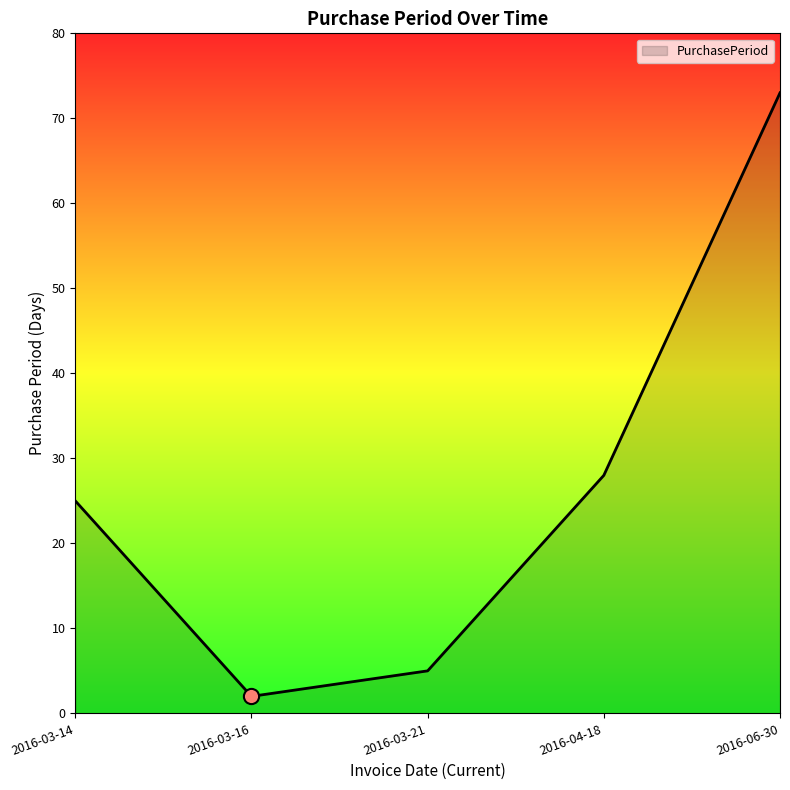

What is the change in value from 2016-03-16 to 2016-06-30?

+71